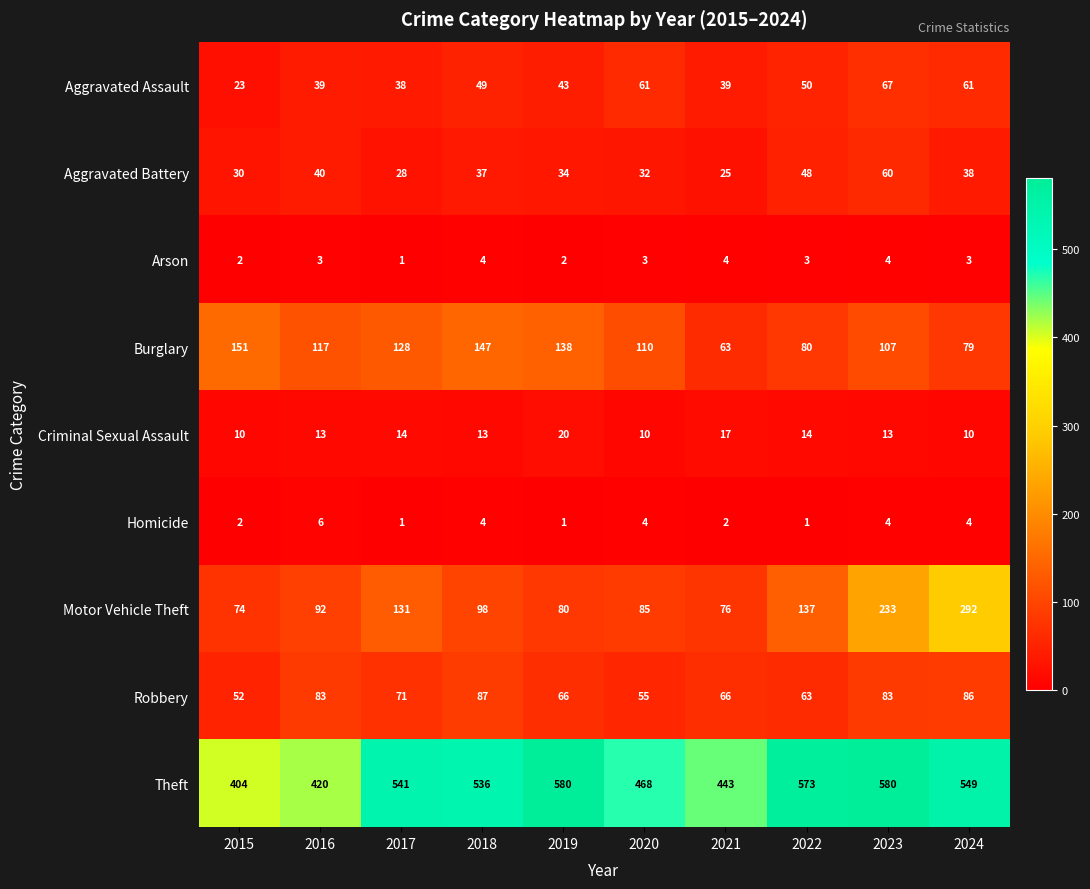

True or false: Aggravated Assault has a value of 67 at 2023.

True